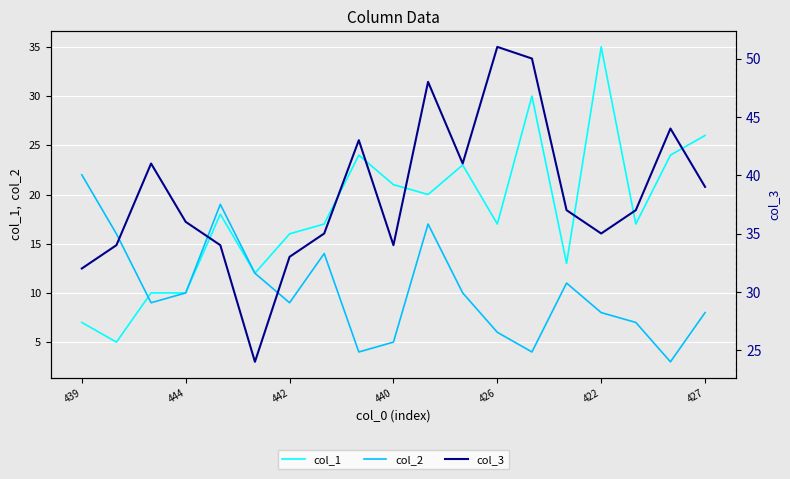

What is the maximum value for col_2?

22